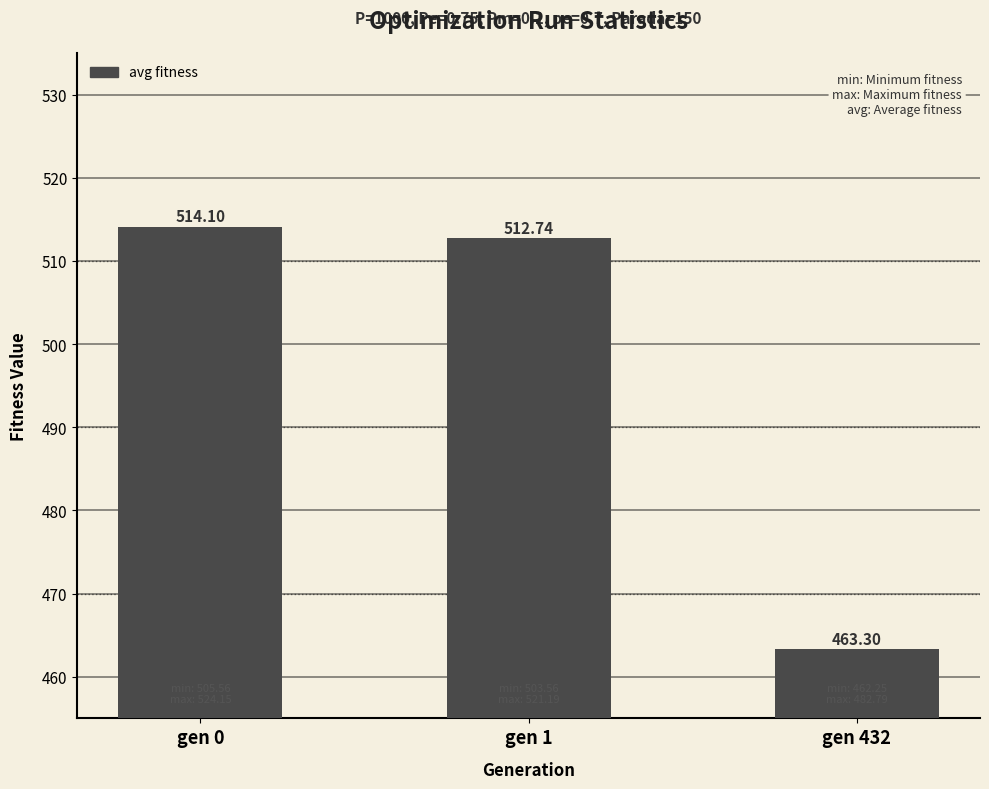

What is the average value?

496.7